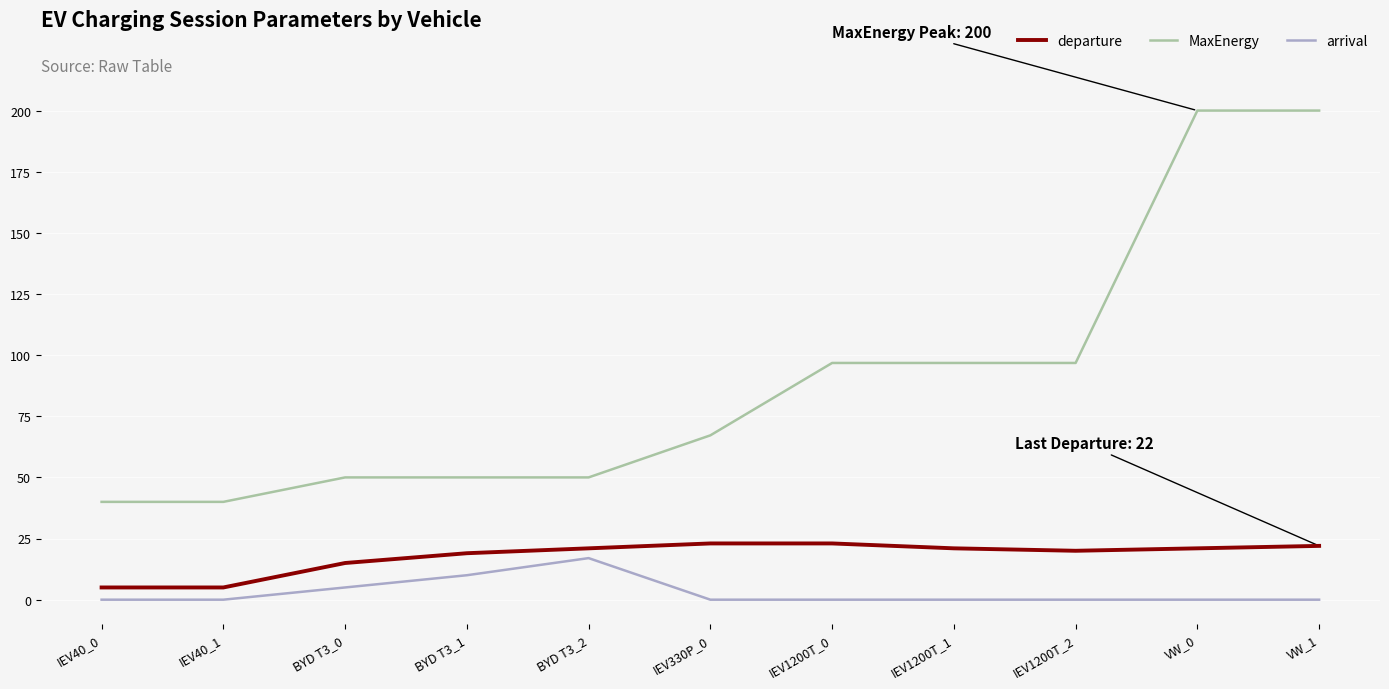

At IEV1200T_0, list the series in order from largest to smallest.

MaxEnergy, departure, arrival